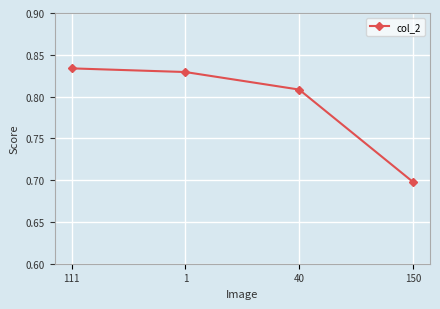

Does the chart have visible grid lines?

Yes